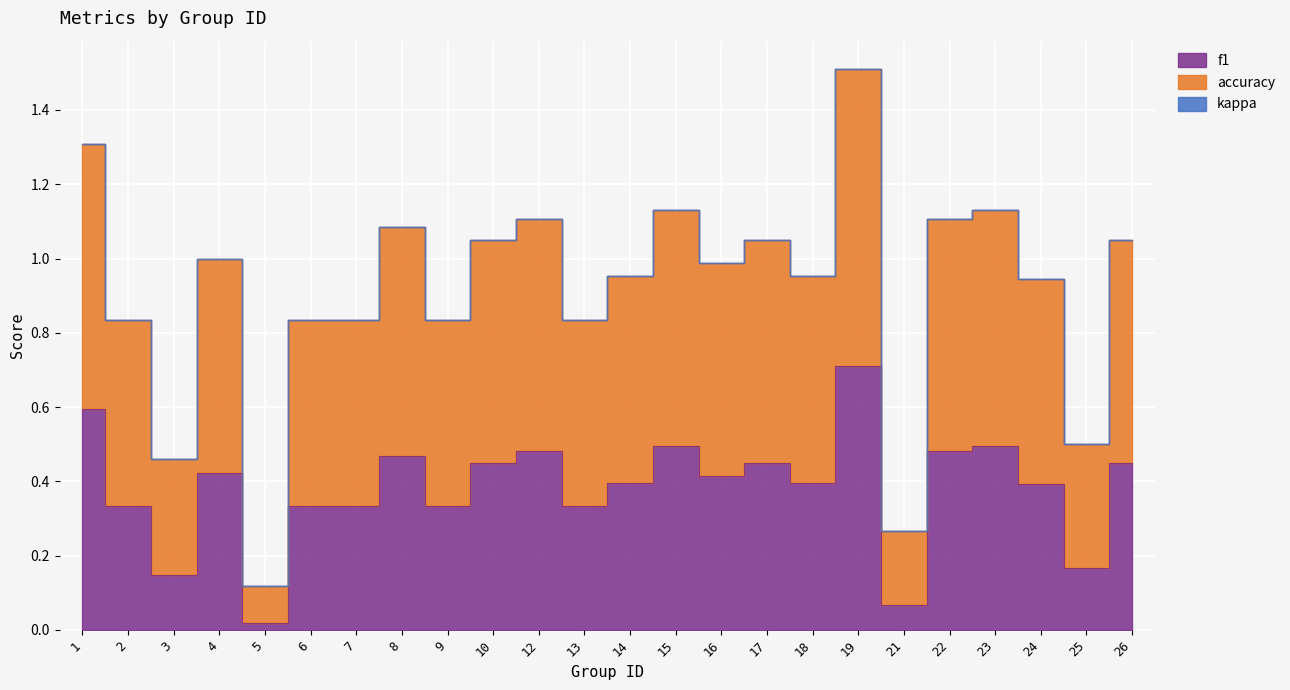

What is the sum of all f1 values?

9.2